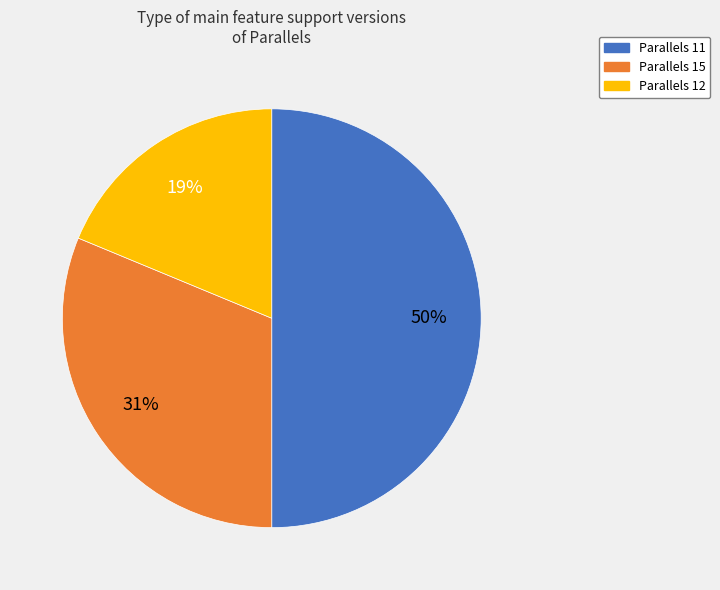

Which slice is the largest?

Parallels 11